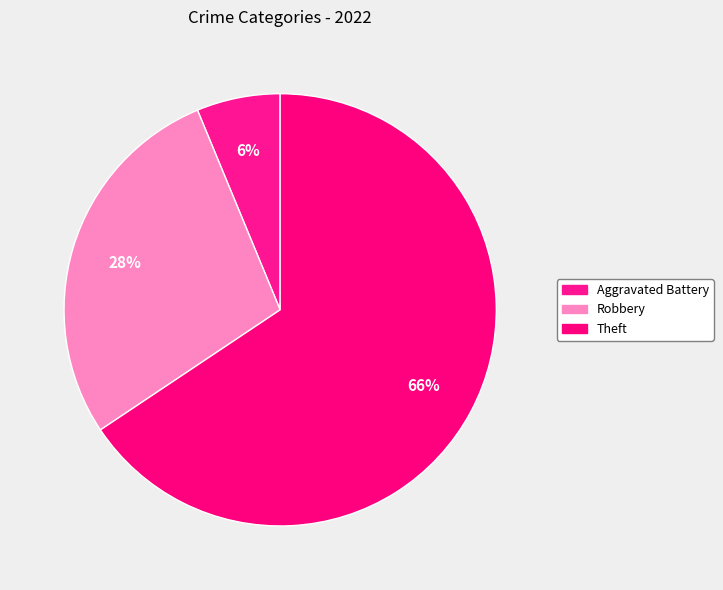

How many slices are in this pie chart?

3